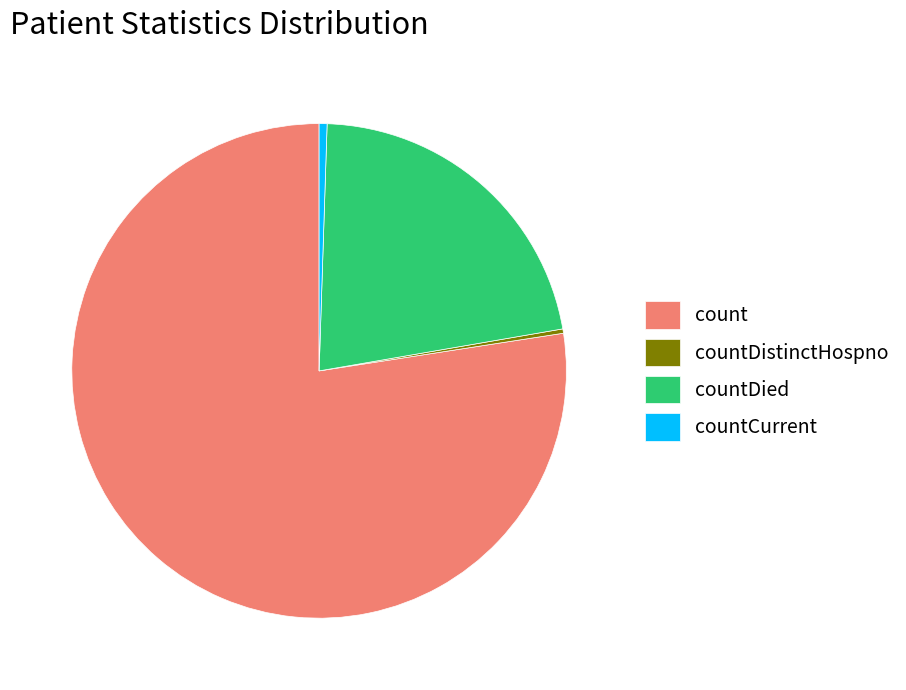

Is there any slice that represents more than half of the pie?

Yes